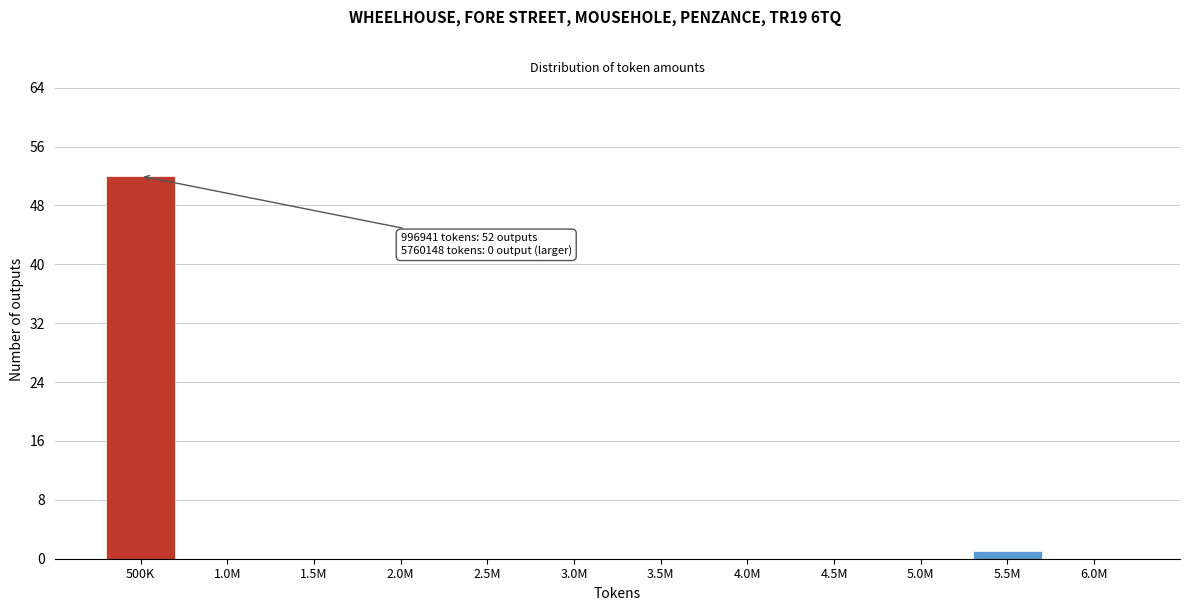

Reading left to right, transcribe all the data shown in this chart.

500K=52	1.0M=0	1.5M=0	2.0M=0	2.5M=0	3.0M=0	3.5M=0	4.0M=0	4.5M=0	5.0M=0	5.5M=1	6.0M=0